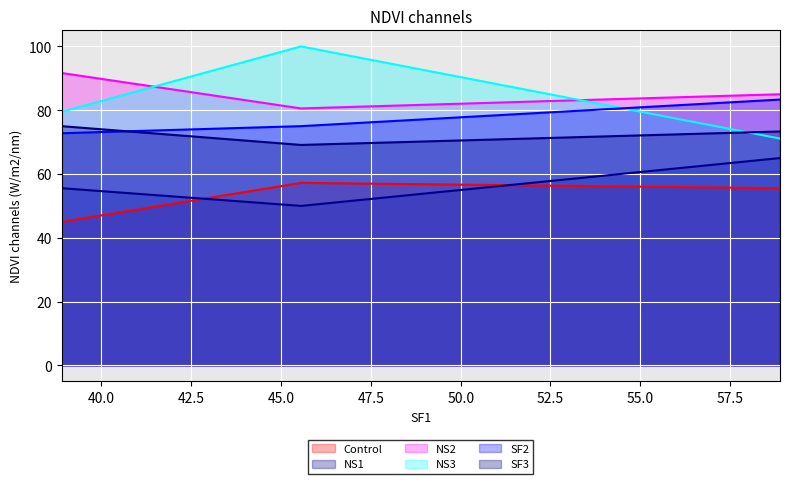

What is the sum of all NS3 values?

250.6